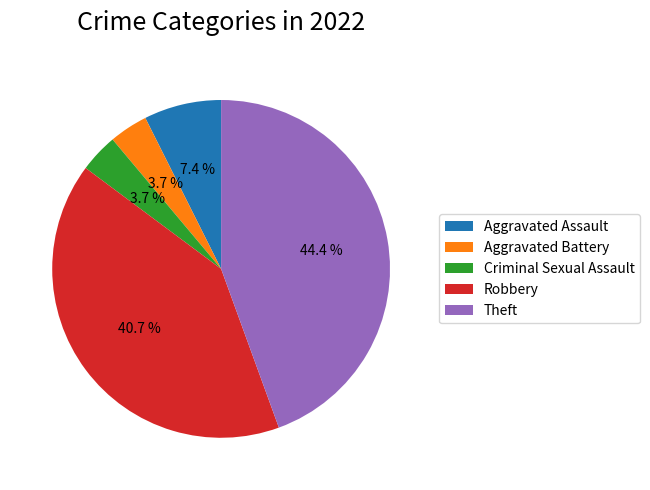

Which category has the biggest portion of the pie?

Theft